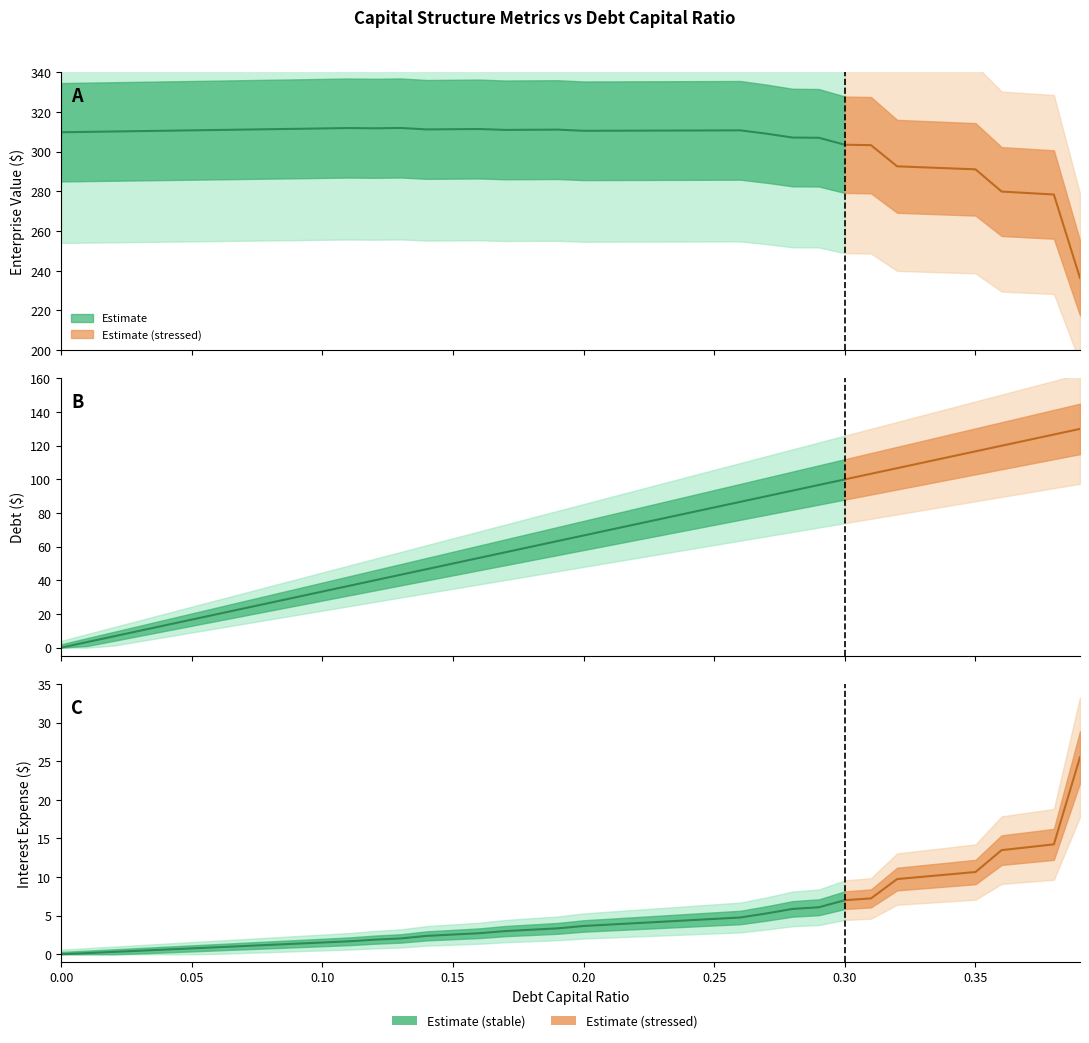

Where does the interest_expense series first go above 3?

0.18